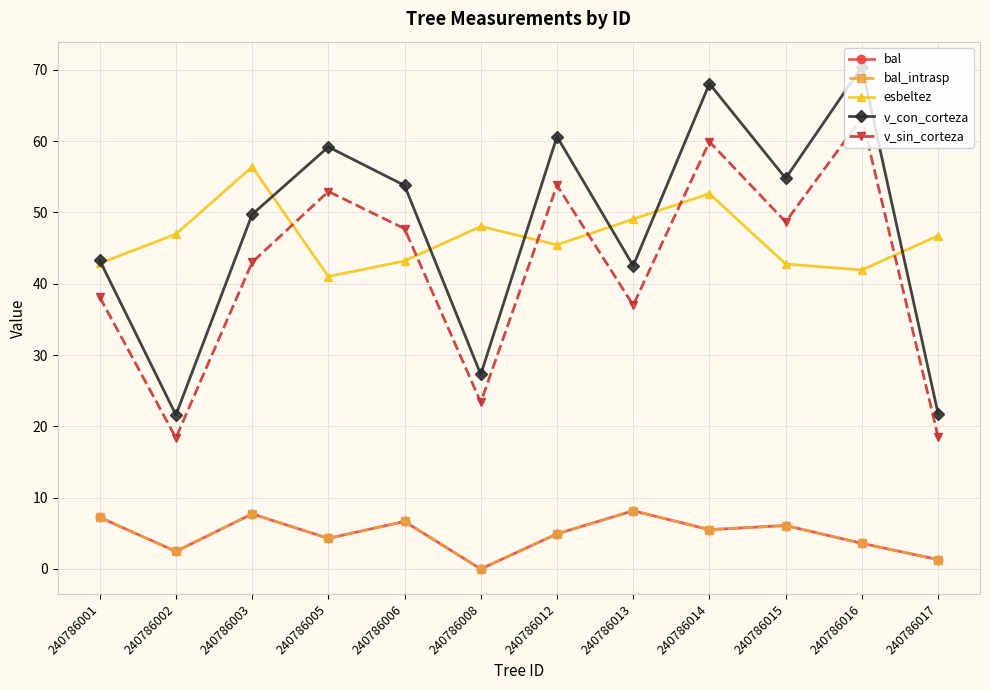

What is the total value across all series at 240786008?

98.7